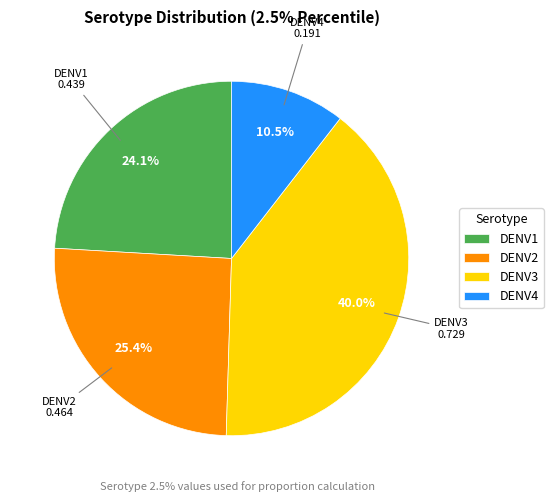

Is it true that DENV3 is 40% of the pie?

True